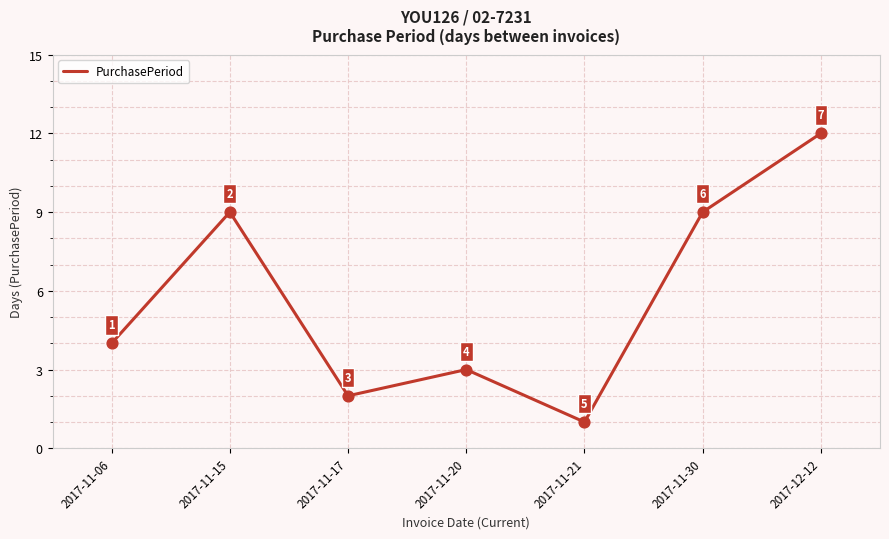

What is the change in value from 2017-11-17 to 2017-12-12?

+10